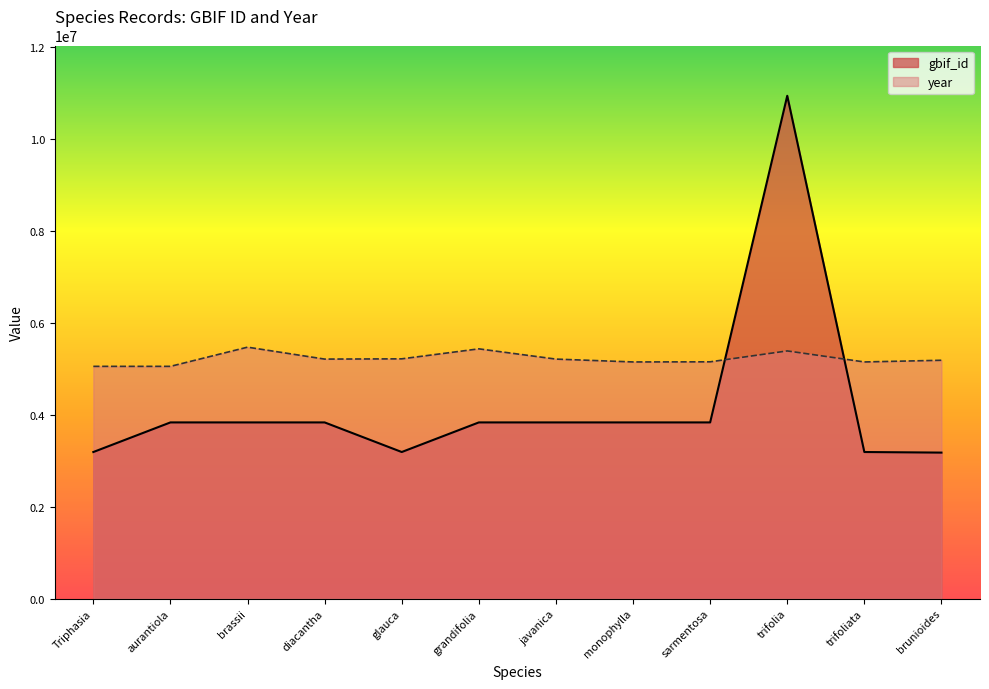

List the labels in order of gbif_id value, largest first.

trifolia, aurantiola, brassii, diacantha, grandifolia, javanica, monophylla, sarmentosa, glauca, trifoliata, Triphasia, brunioides